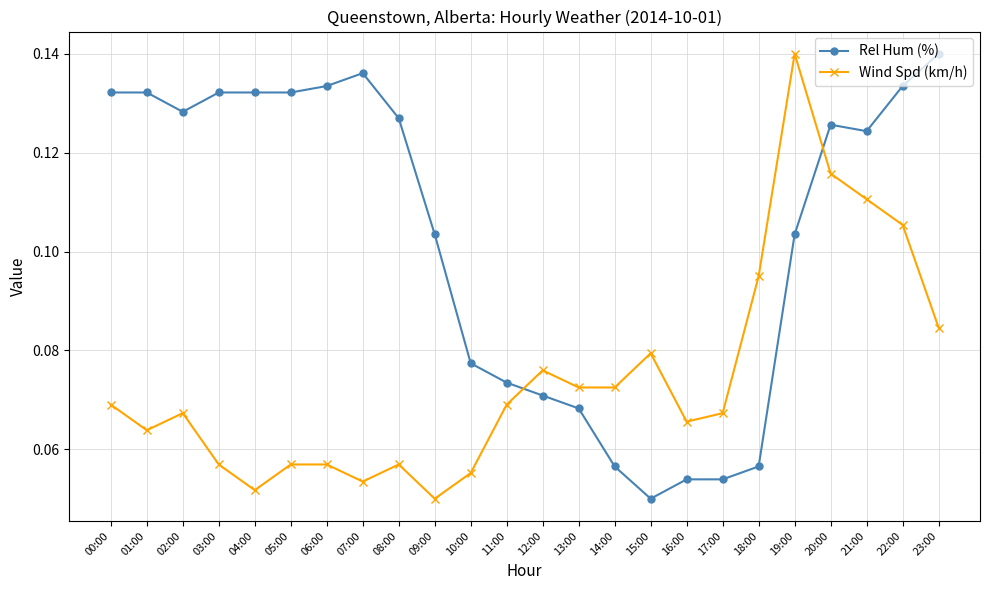

Does the chart display data point markers on the line(s)?

Yes